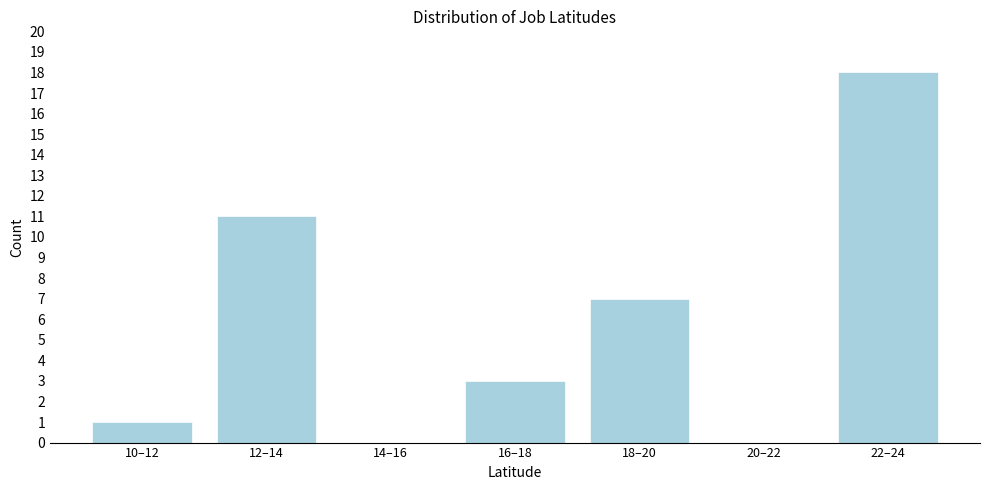

Reading left to right, what are all the values shown in this chart?

10–12=1	12–14=11	14–16=0	16–18=3	18–20=7	20–22=0	22–24=18